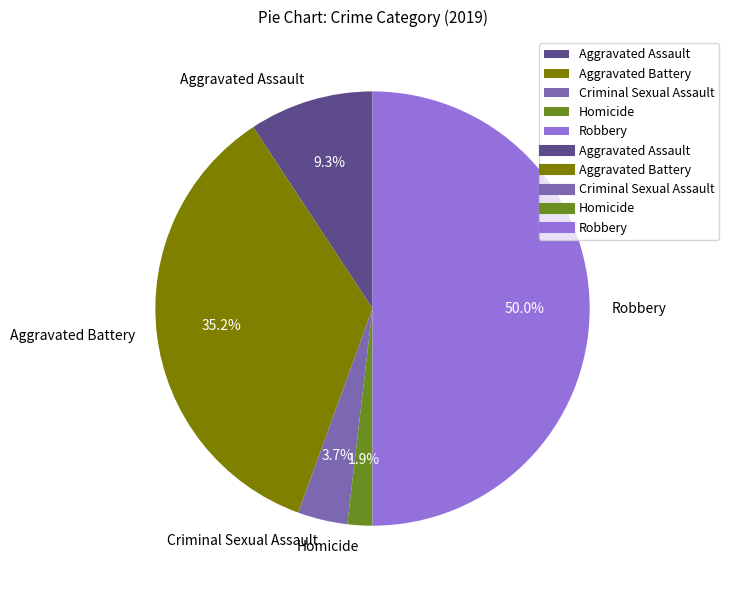

Is the sum of Aggravated Battery and Homicide greater than half?

No